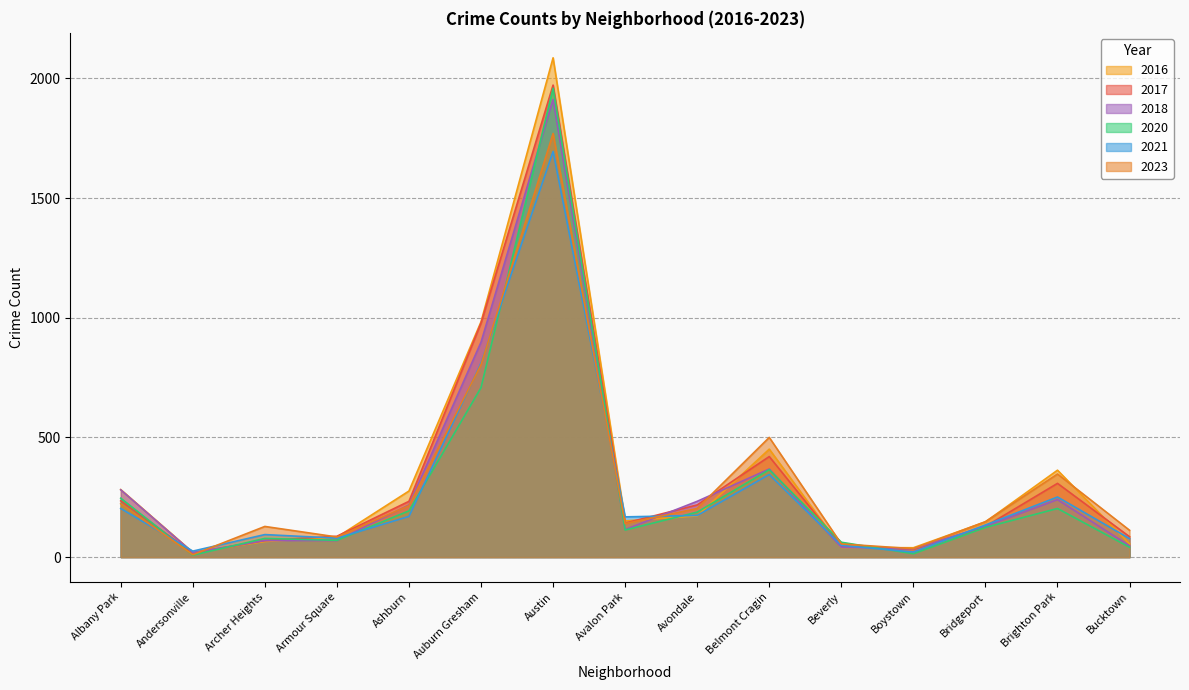

Where do 2023 and 2018 first cross each other?

Andersonville and Archer Heights